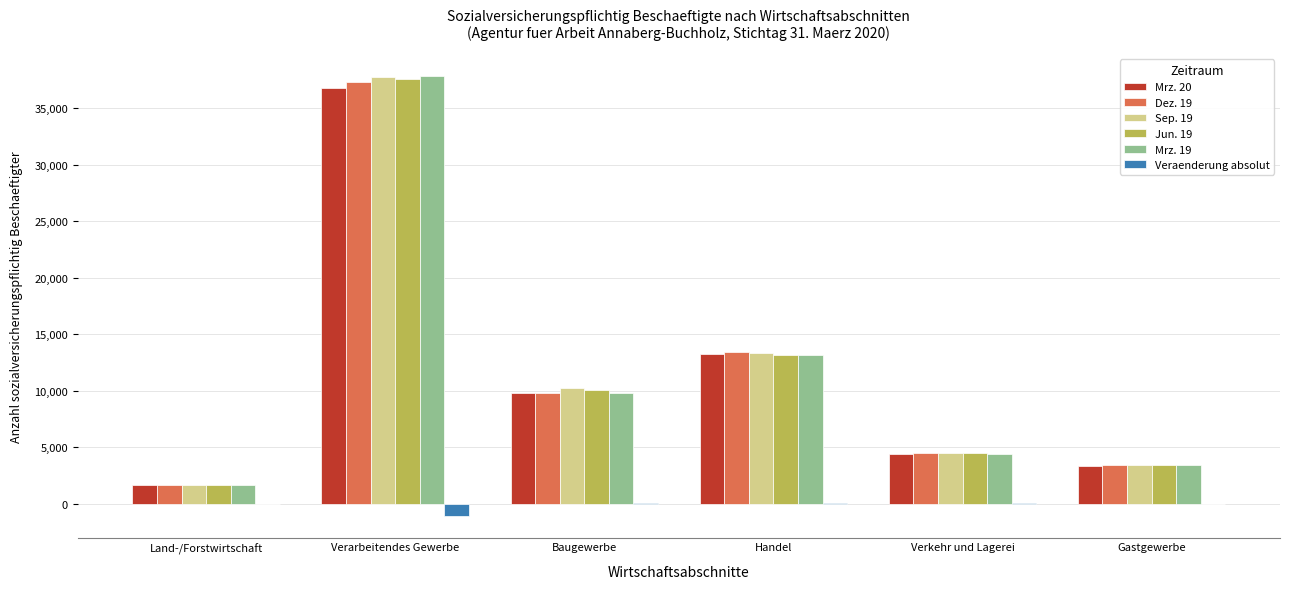

What is the sum of all Veraenderung absolut values?

-1026